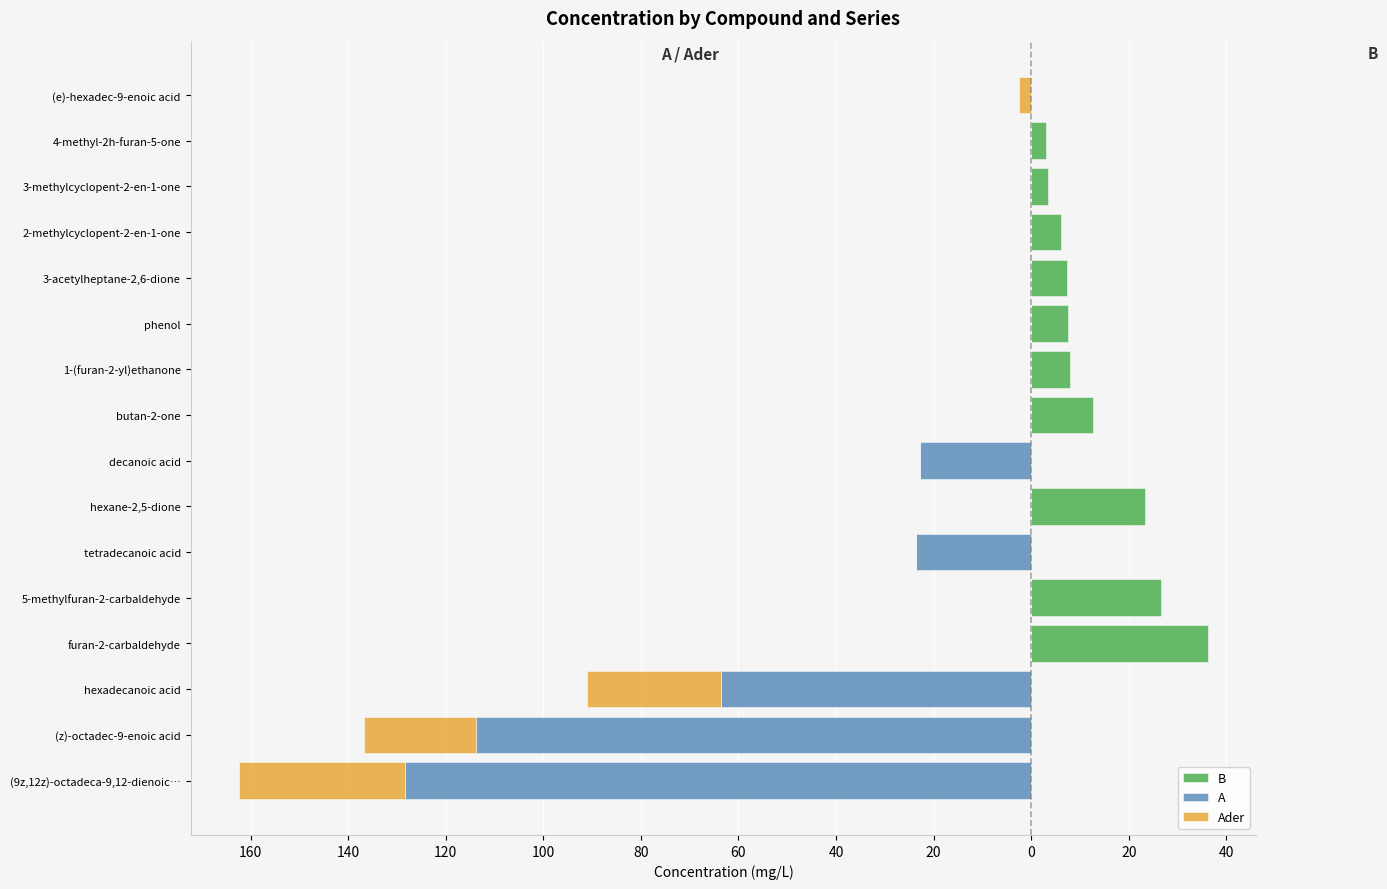

Which series has the largest range (max minus min)?

A